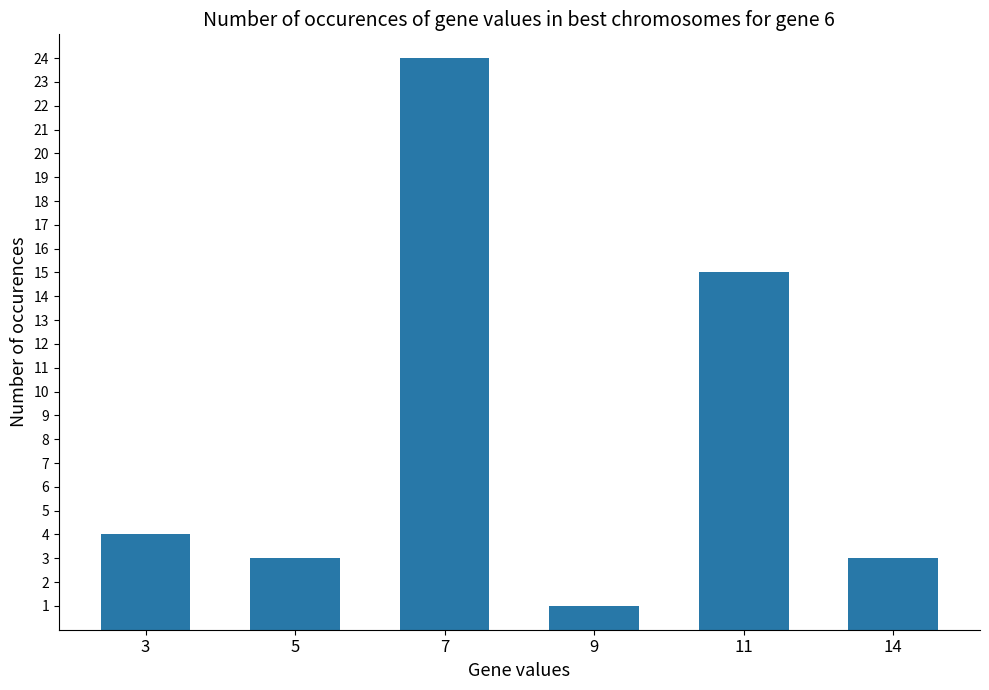

At which label is the value closest to 12?

11